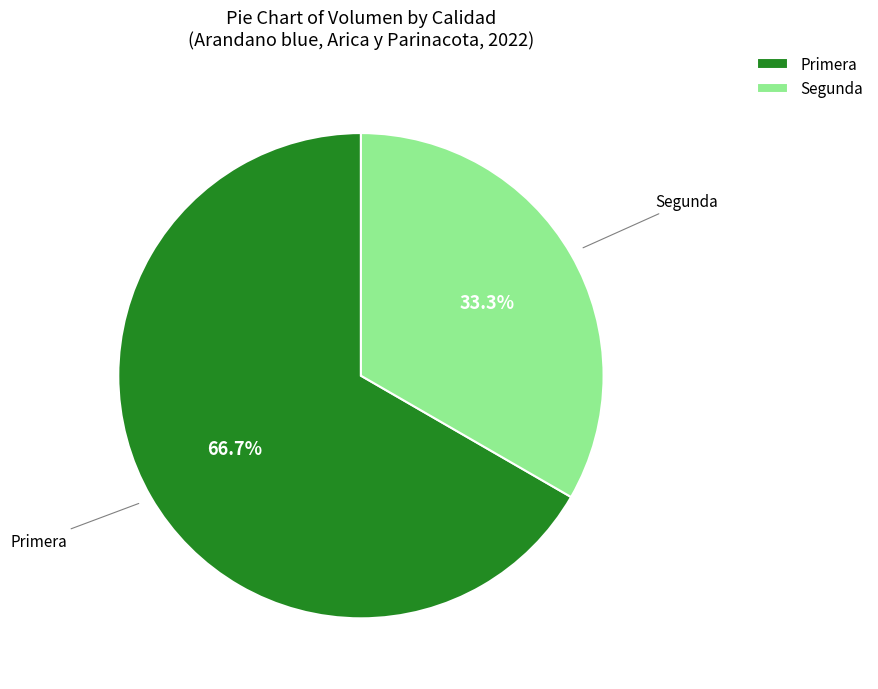

Is there a majority slice in this chart?

Yes